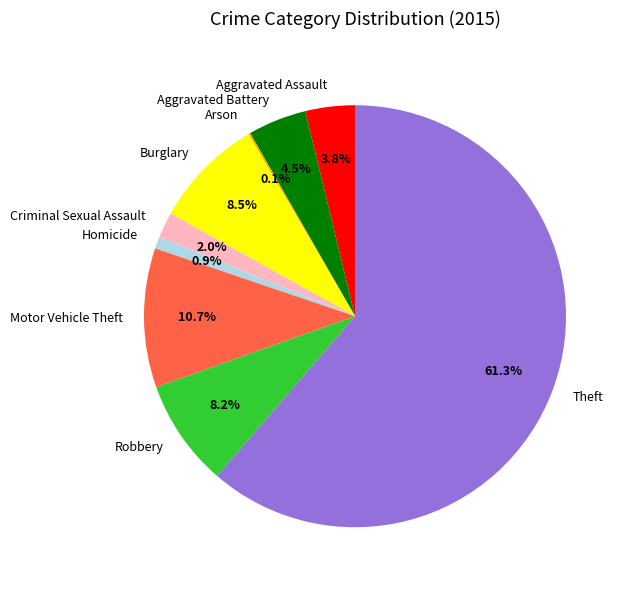

Is it true that Homicide is 13% of the pie?

False